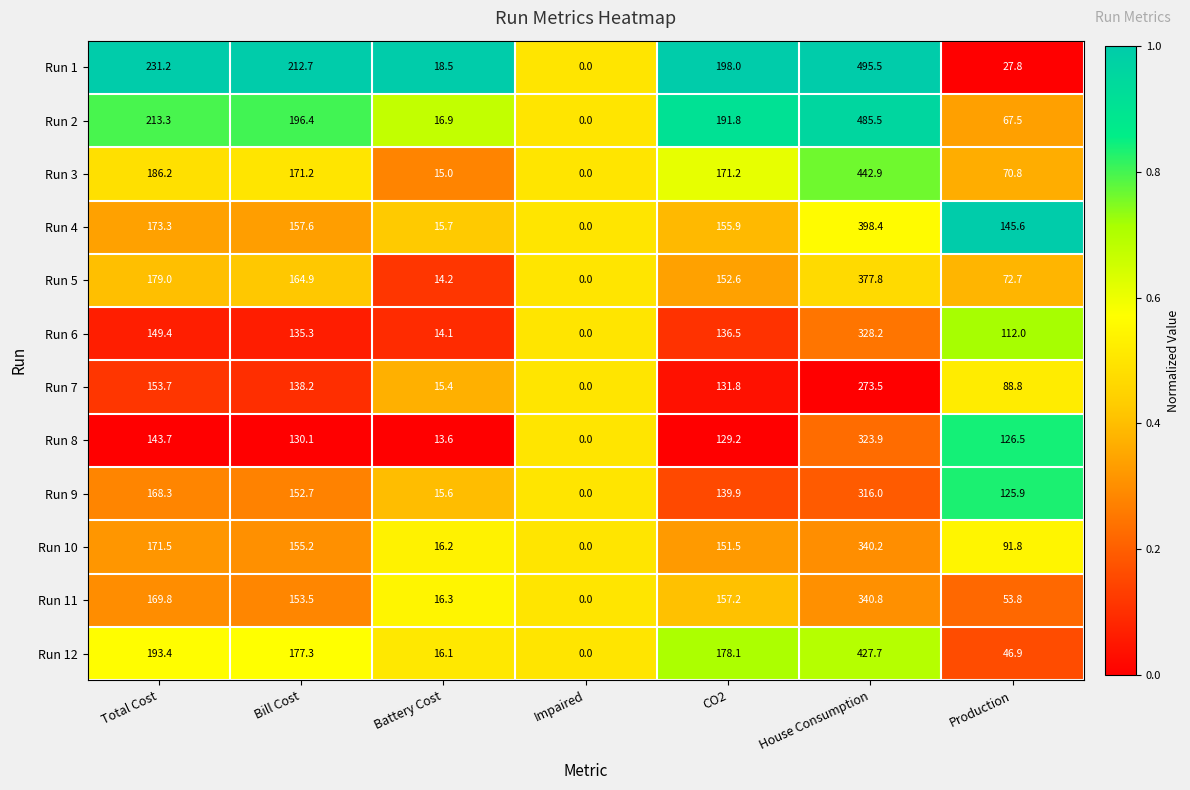

Which series has the largest total across all categories?

Run 1